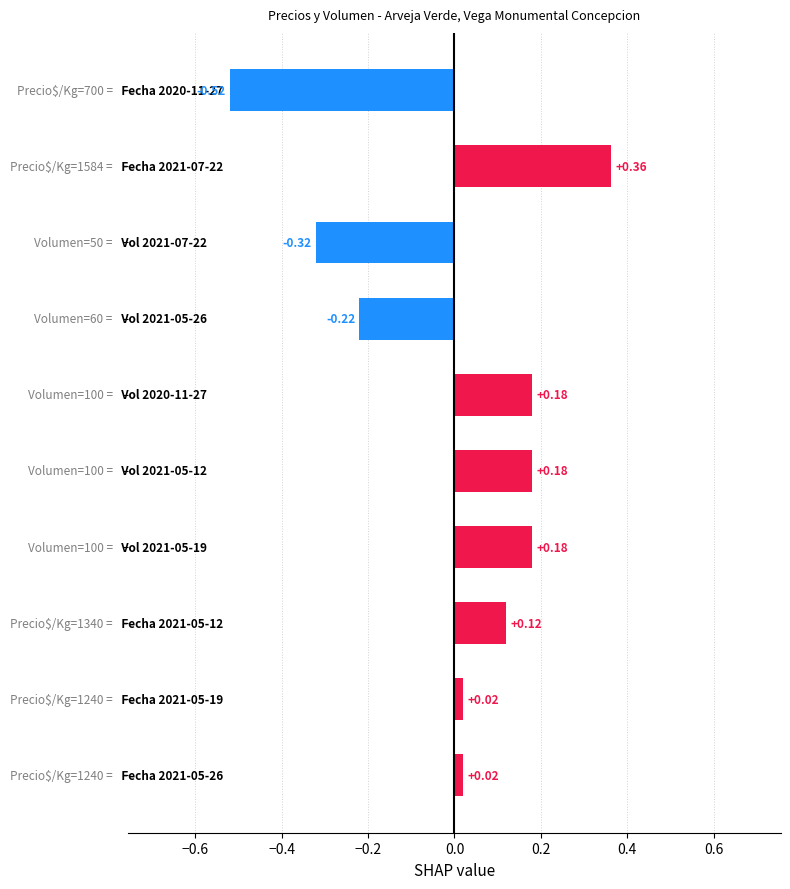

What is the difference between the maximum and minimum values?

0.9